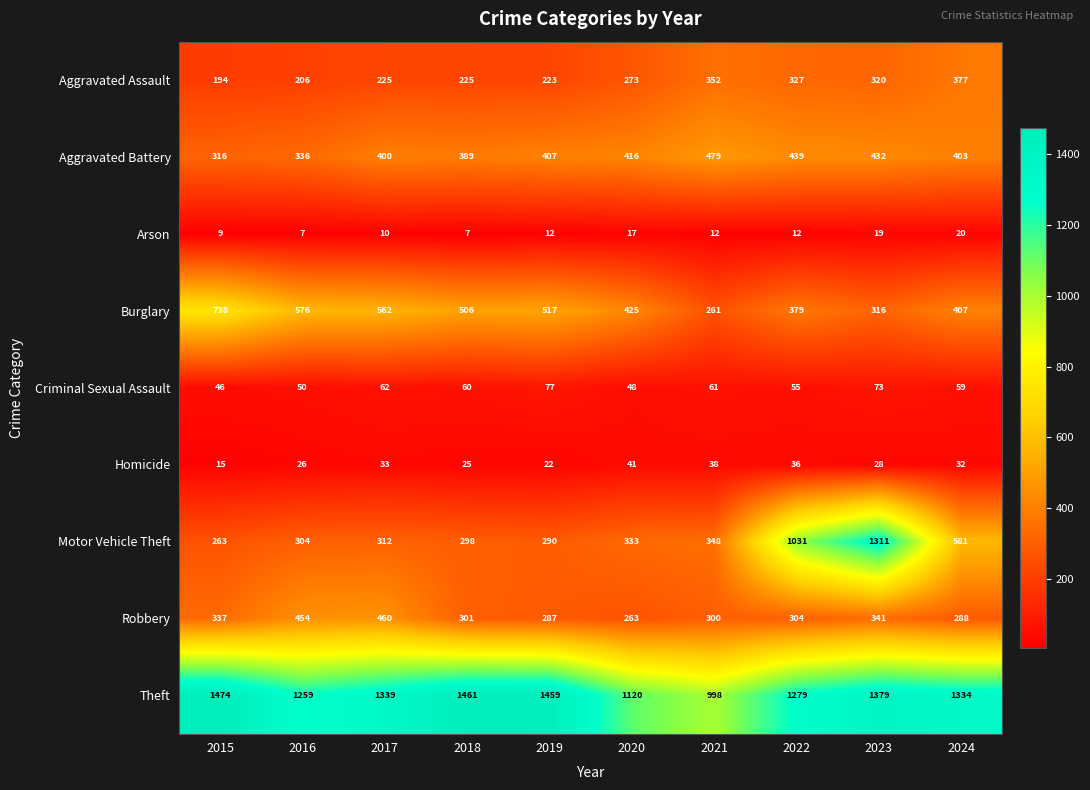

The Aggravated Assault series shows 131 at 2020. True or false?

False